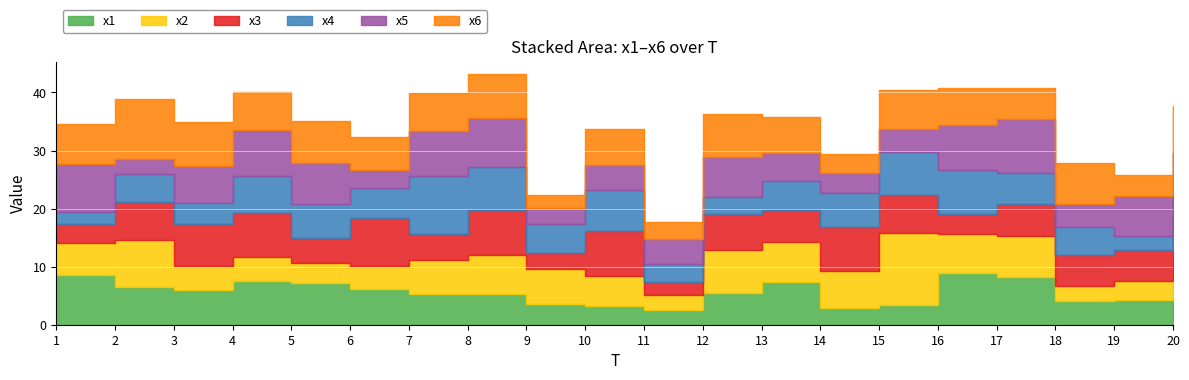

Where is the first local maximum for x5?

4